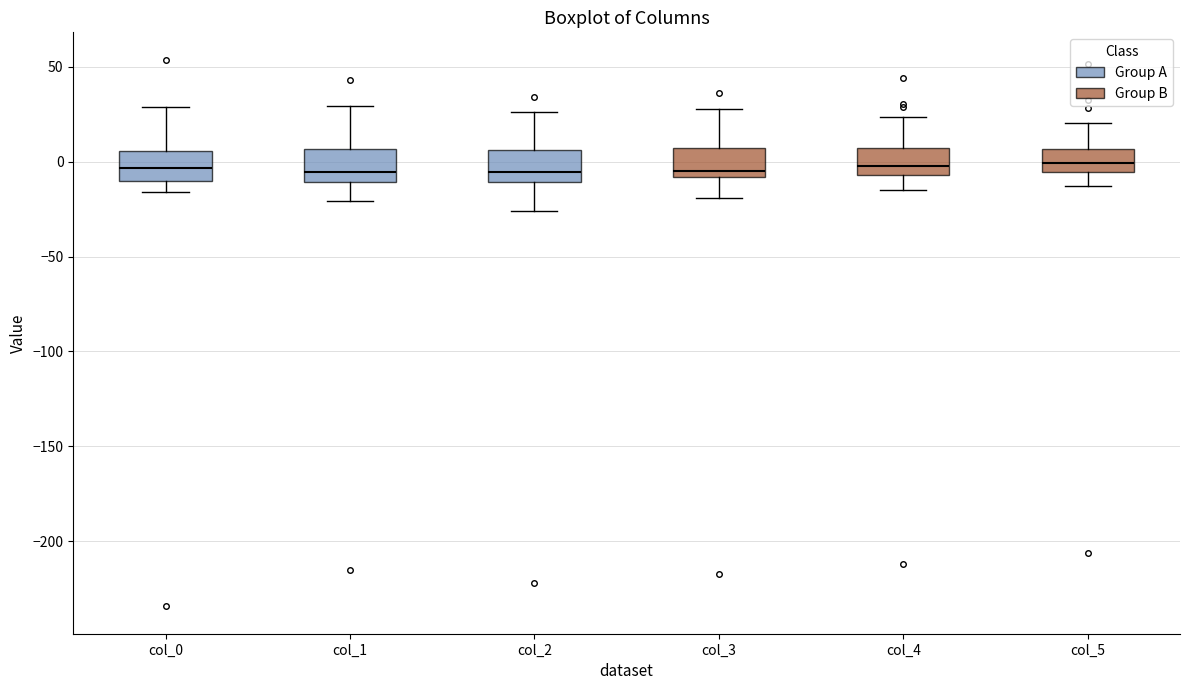

Reading left to right, transcribe this box plot: for each box, give where its median line is, the range the box spans, and where its two whiskers end, as read against the y-axis. The values are not printed on the chart, so give them approximately, as read against the axis.

col_0: median -5, box -10 to 5, whiskers -15 to 30
col_1: median -5, box -10 to 5, whiskers -20 to 30
col_2: median -5, box -10 to 5, whiskers -25 to 25
col_3: median -5, box -10 to 5, whiskers -20 to 30
col_4: median 0, box -5 to 5, whiskers -15 to 25
col_5: median 0, box -5 to 5, whiskers -15 to 20